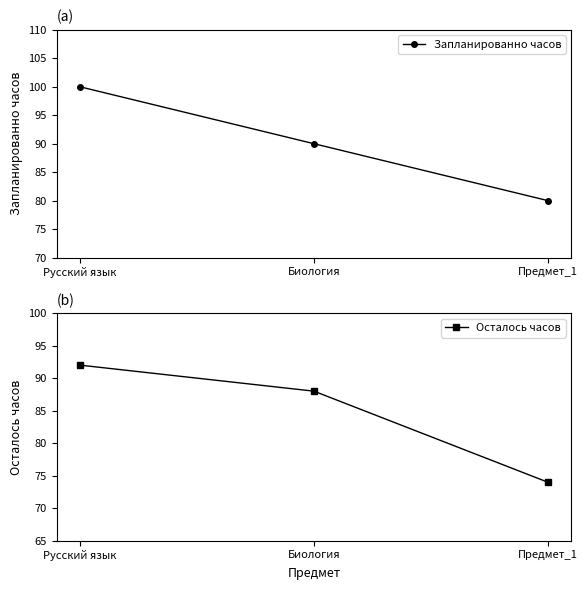

At how many categories does at least one series exceed 85?

2